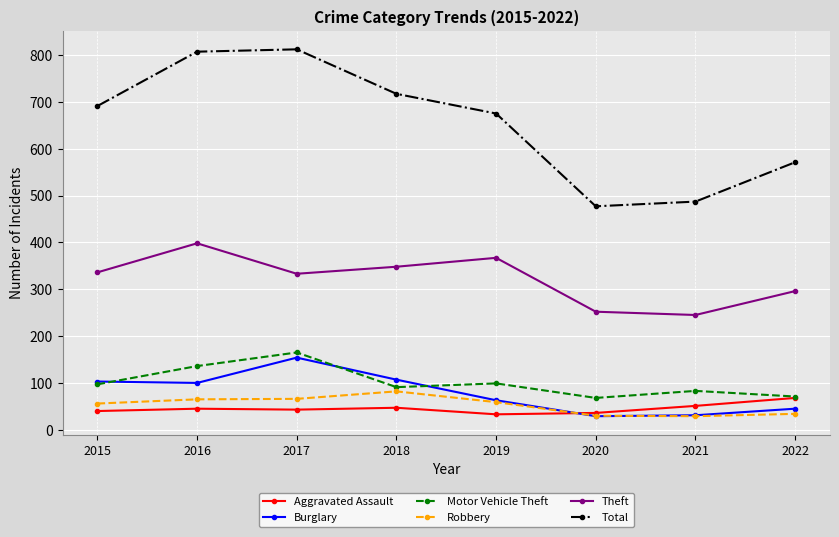

True or false: Burglary has more than 2 points higher than both neighbors.

False